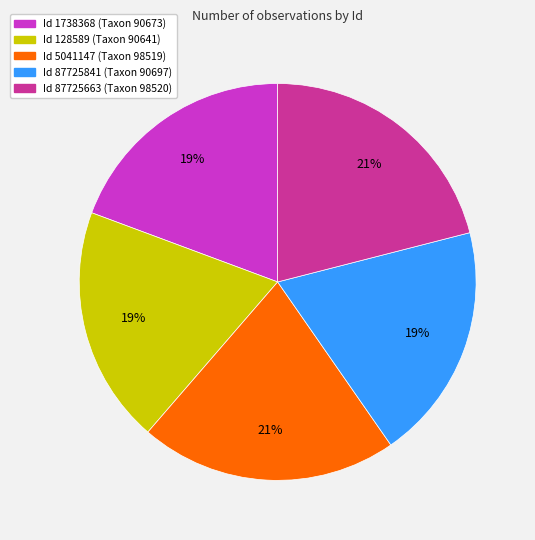

To the nearest percent, what is the average slice percentage?

20%